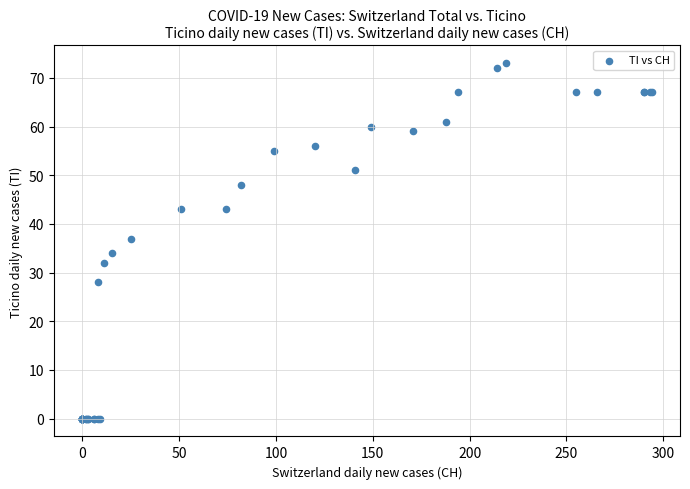

What Y value in the scatter plot is closest to 36?

37